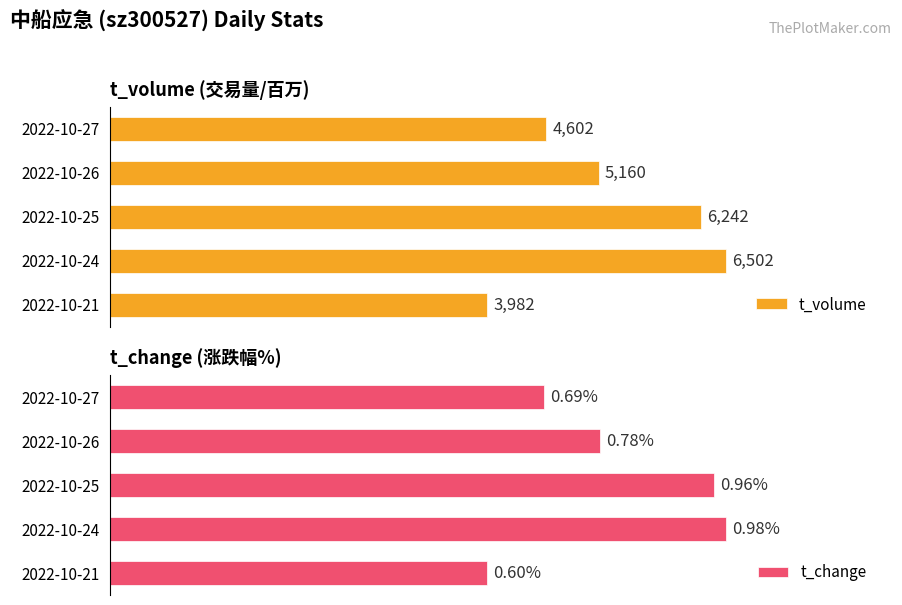

Where is t_volume nearest to the value 5242?

2022-10-26